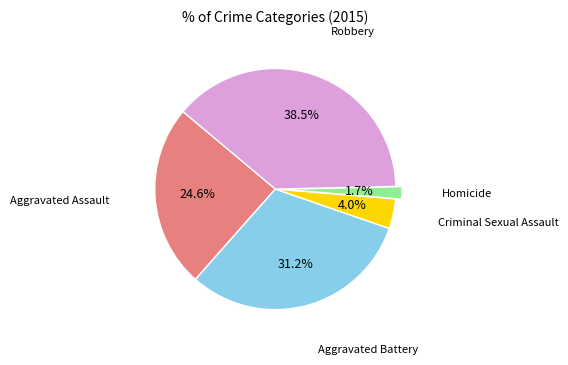

Does any single category account for the majority?

No